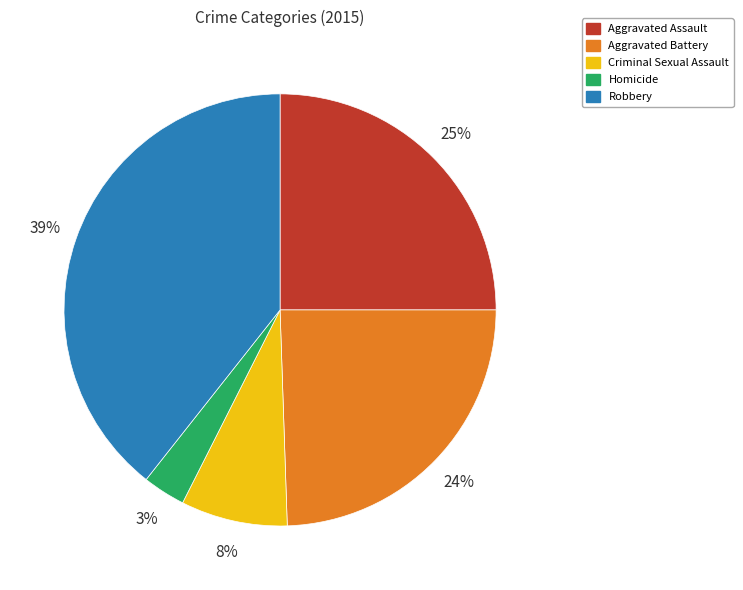

Is the sum of Robbery and Criminal Sexual Assault greater than half?

No